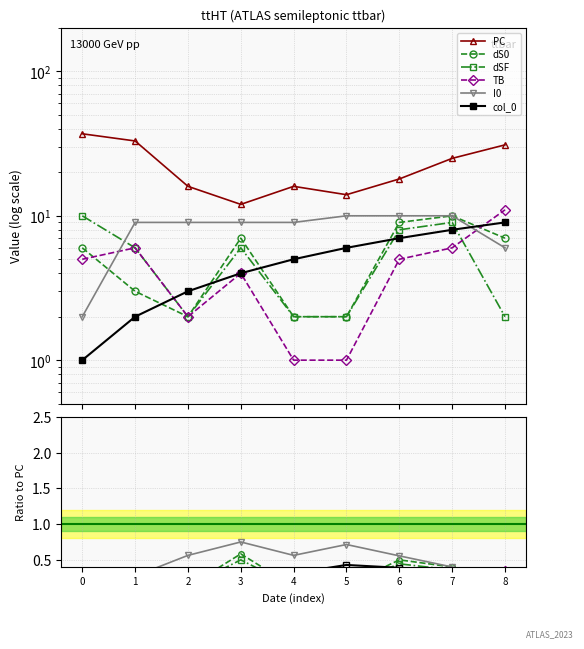

Does the chart display data point markers on the line(s)?

Yes